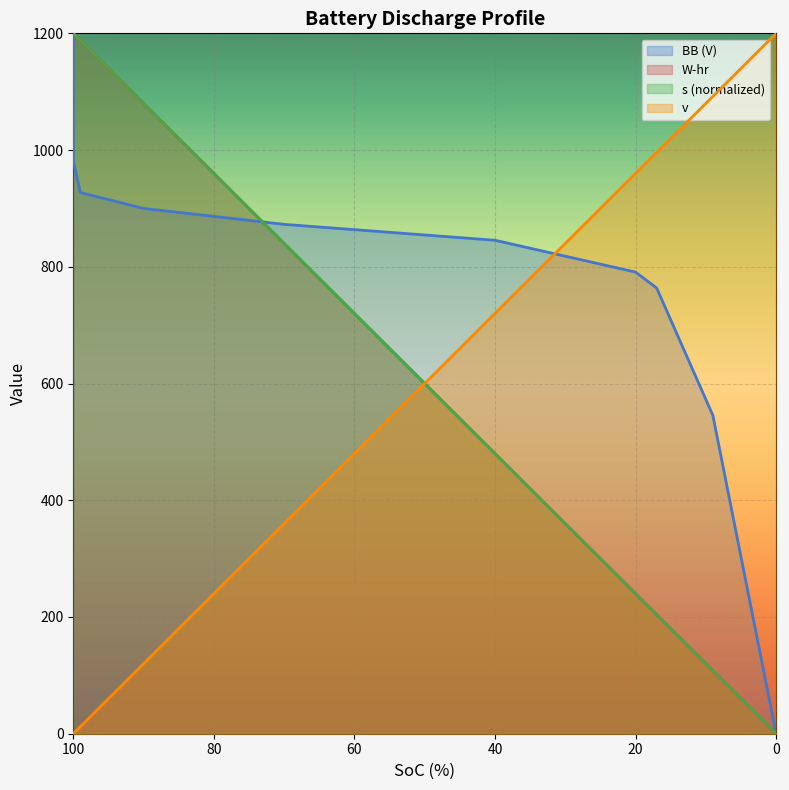

What are all the series names shown in the legend?

BB (V), W-hr, s (normalized), v